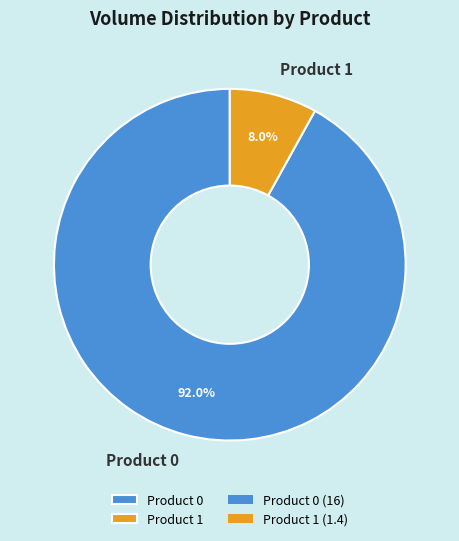

Is it true that Product 0 is 92% of the pie?

True